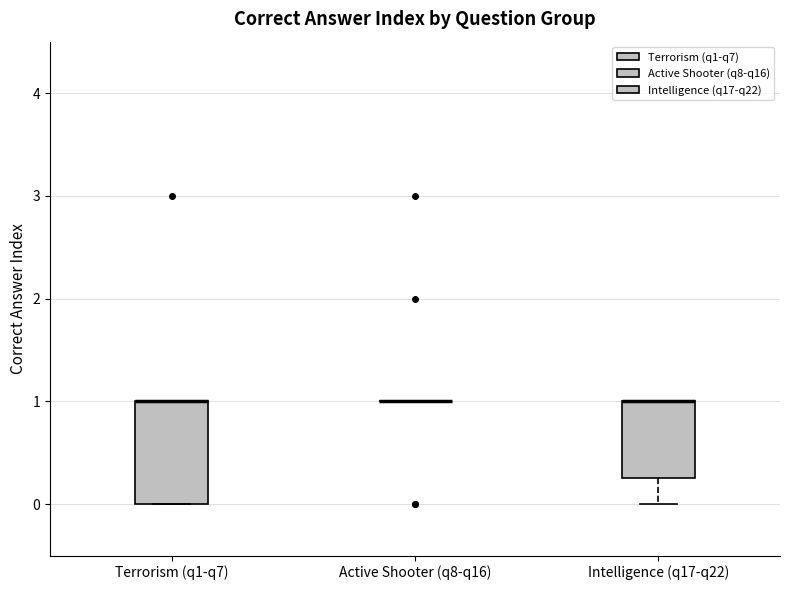

Which box is the tallest, from its lower edge to its upper edge?

Terrorism (q1-q7)